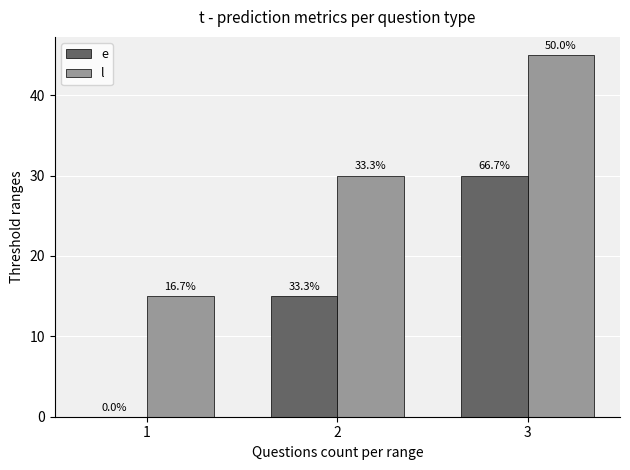

Which series has the largest total across all categories?

l